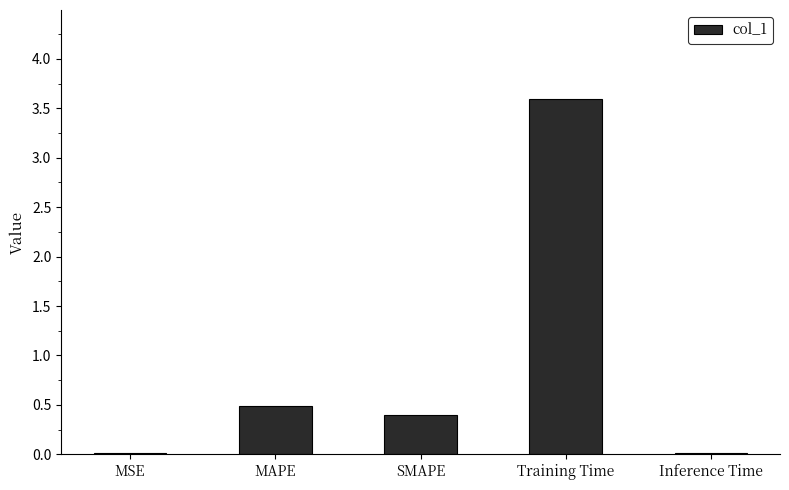

True or false: the data shows 0.0 at Inference Time.

True